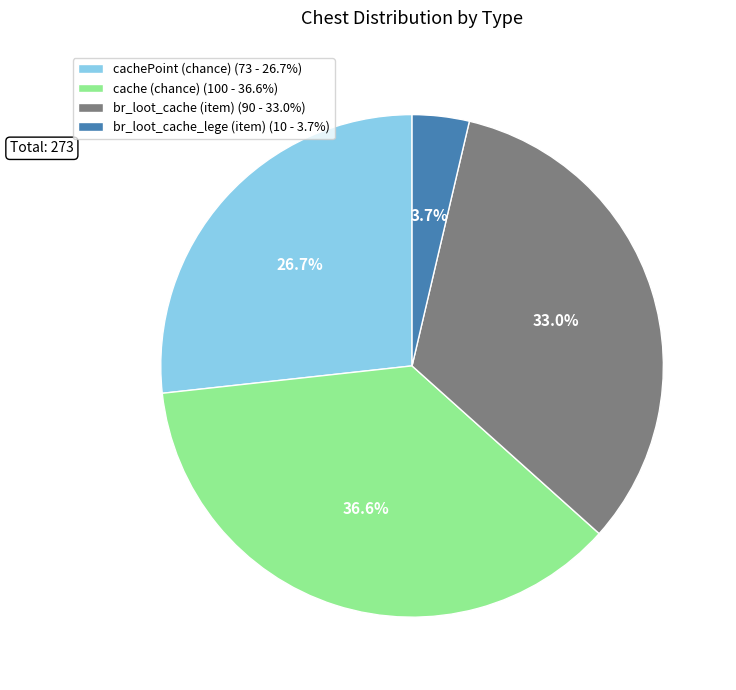

To the nearest percent, what is the average slice percentage?

25%